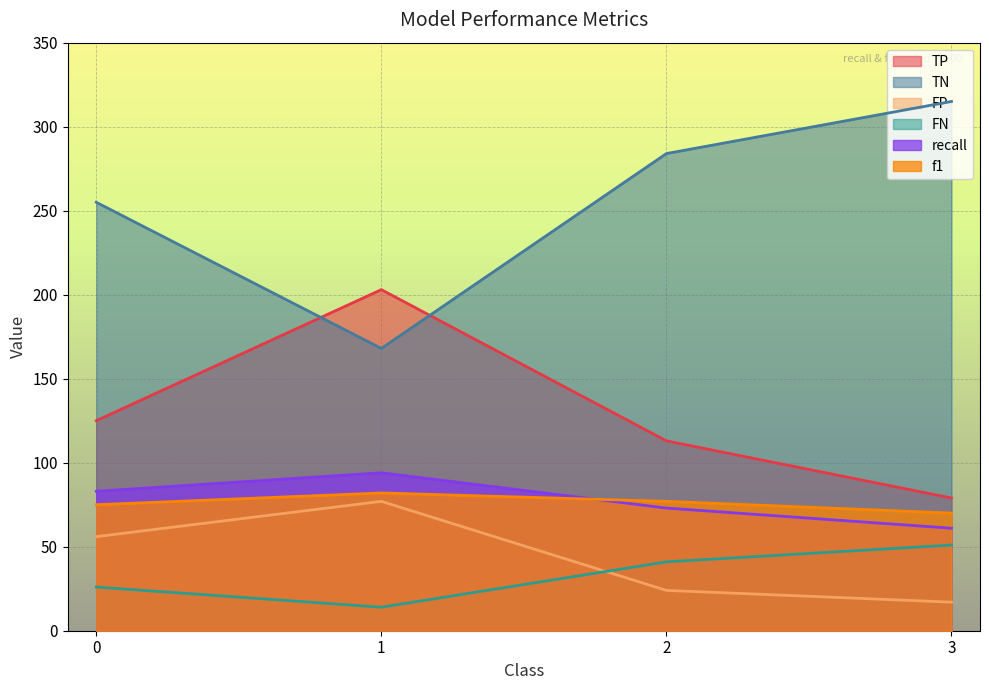

How many distinct data groups are displayed?

6